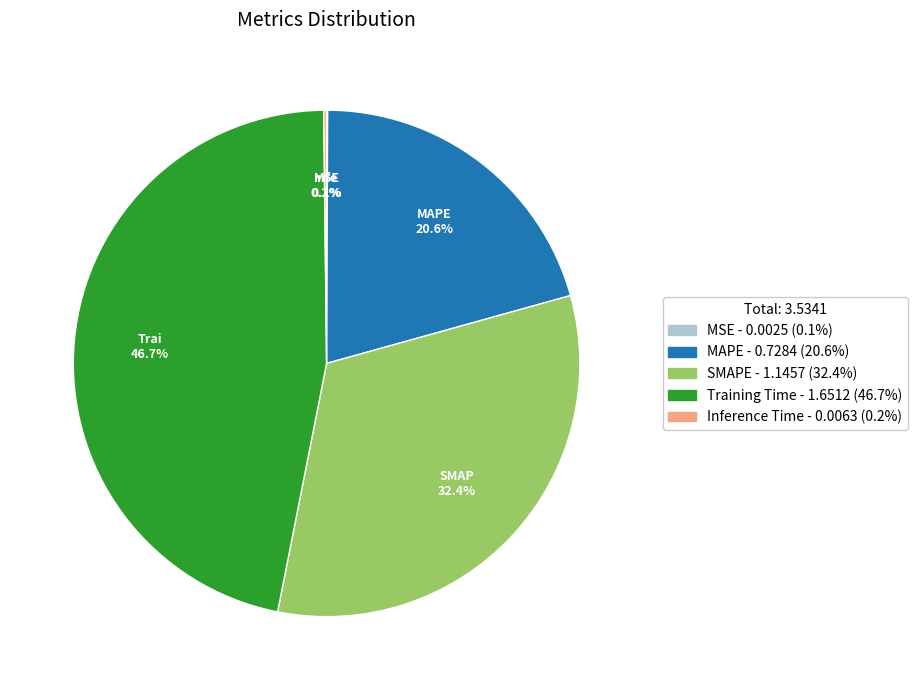

Between MAPE and Training Time, which is larger?

Training Time